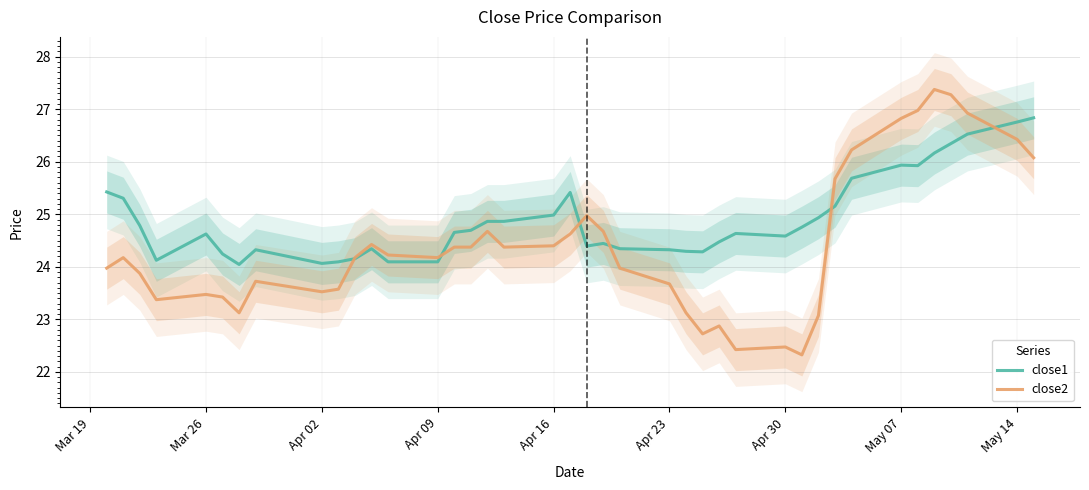

The close2 series shows 23.5 at Mar 26. True or false?

True